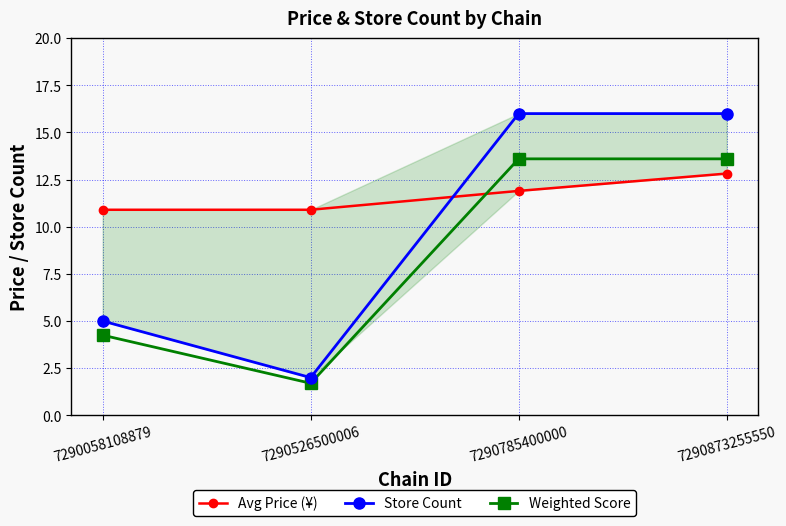

At how many categories does at least one series exceed 5?

4